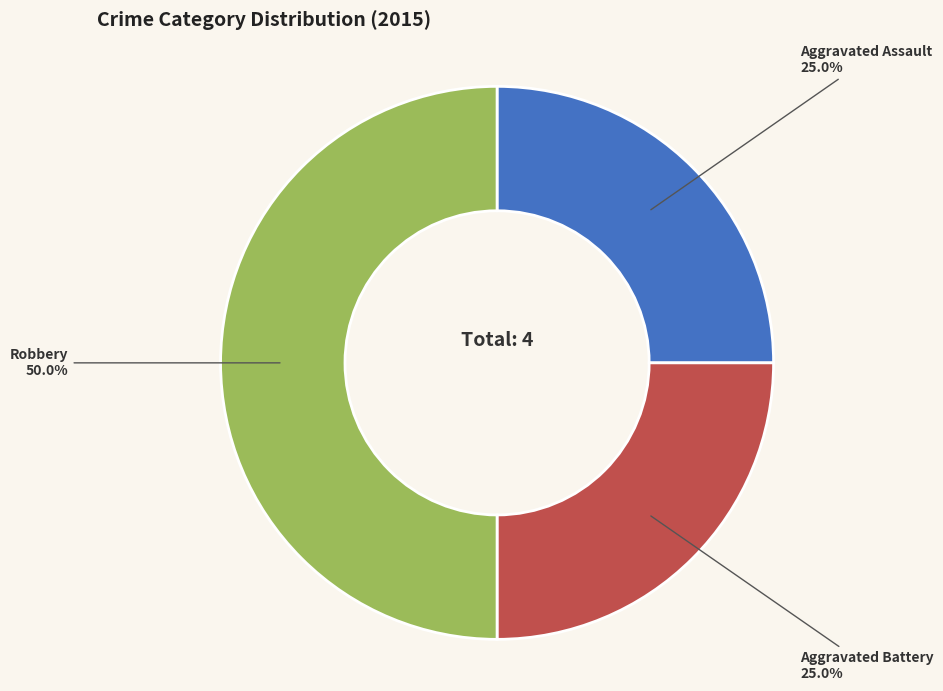

To the nearest percent, what percentage of the pie is Aggravated Assault?

25%